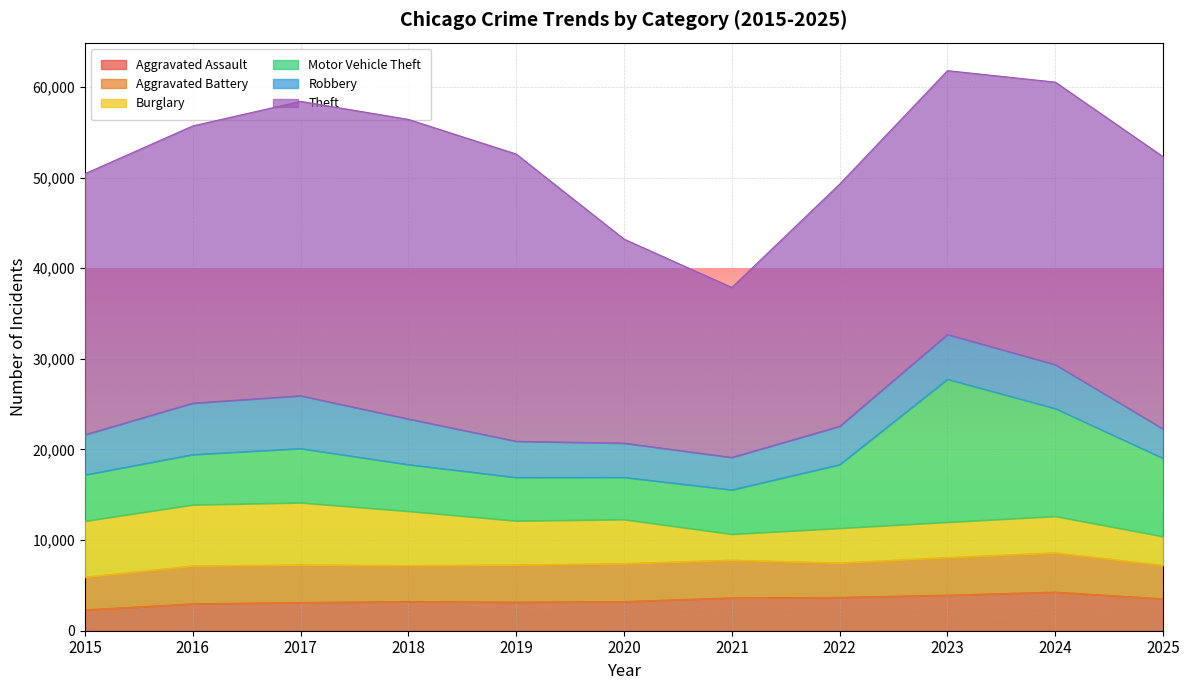

True or false: Aggravated Battery and Theft cross at least once.

False